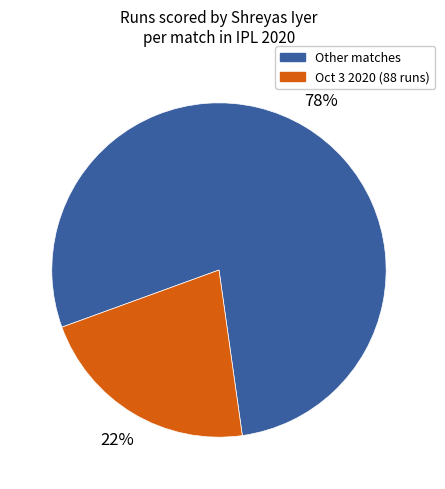

Does any single category account for the majority?

Yes